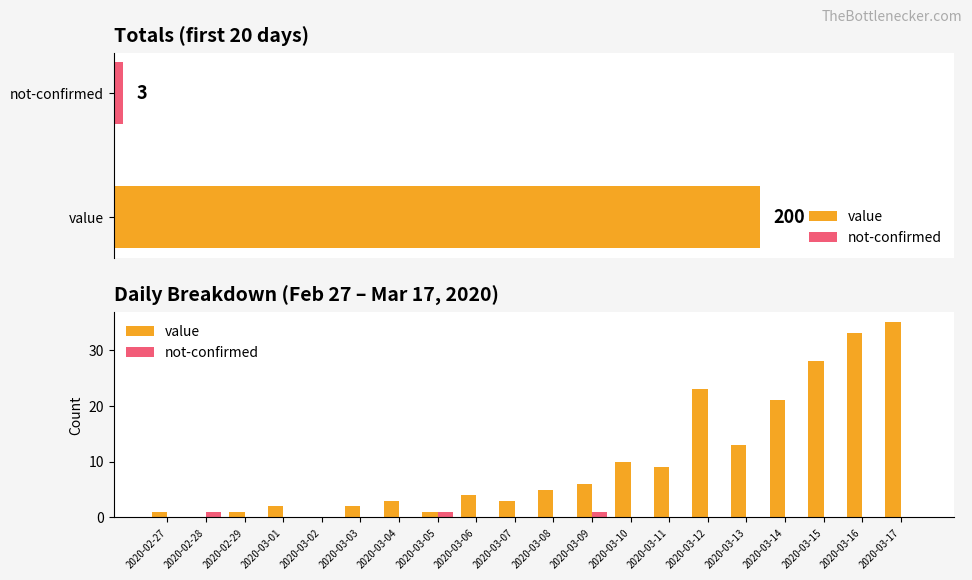

At how many categories does at least one series exceed 16?

5